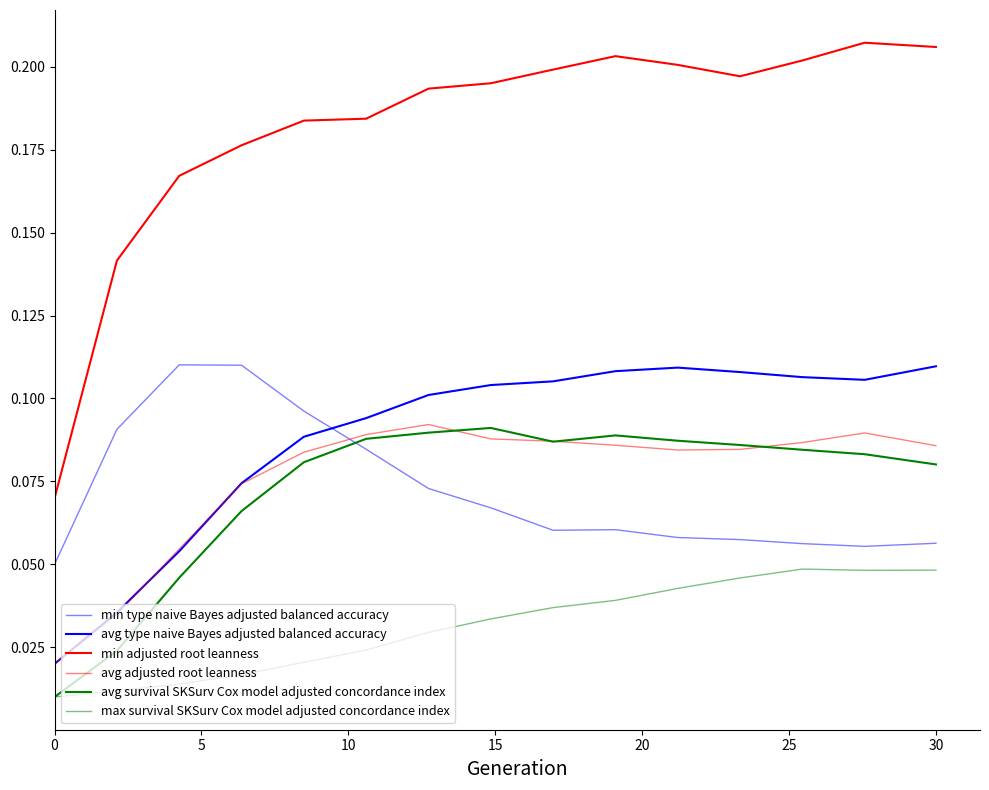

What is the sum of all min type naive Bayes adjusted balanced accuracy values?

1.1